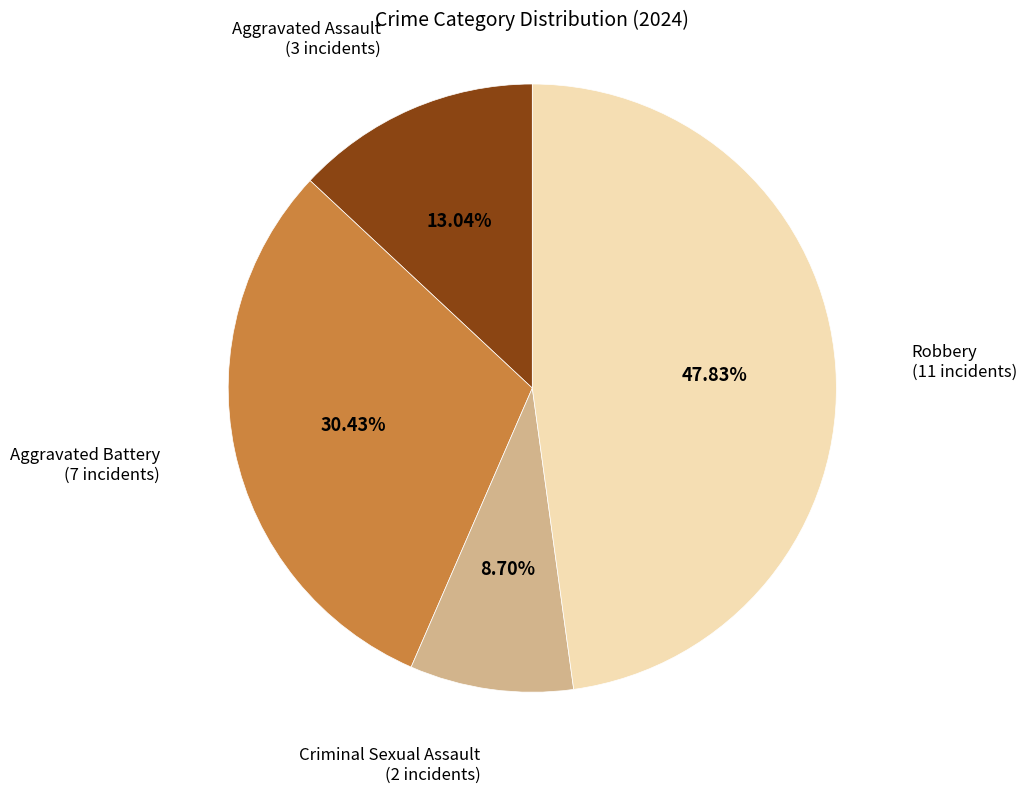

Is there a majority slice in this chart?

No